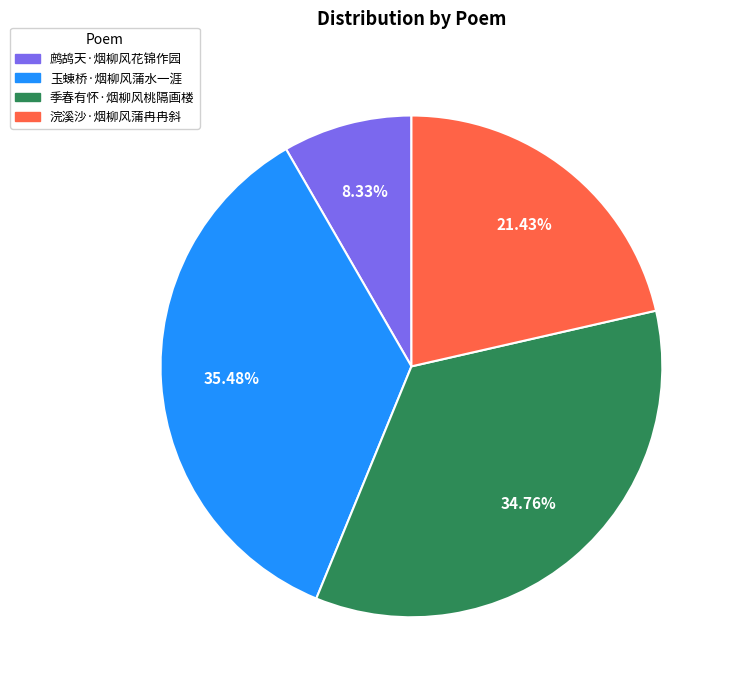

Does 鹧鸪天·烟柳风花锦作园 represent more than half of the total?

No